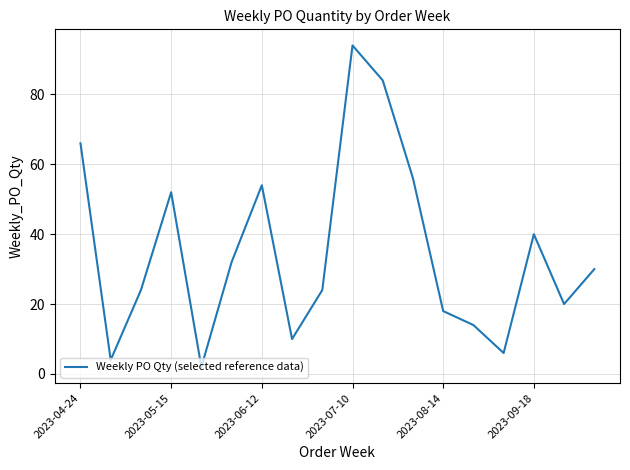

What is the difference between the maximum and minimum values?

92